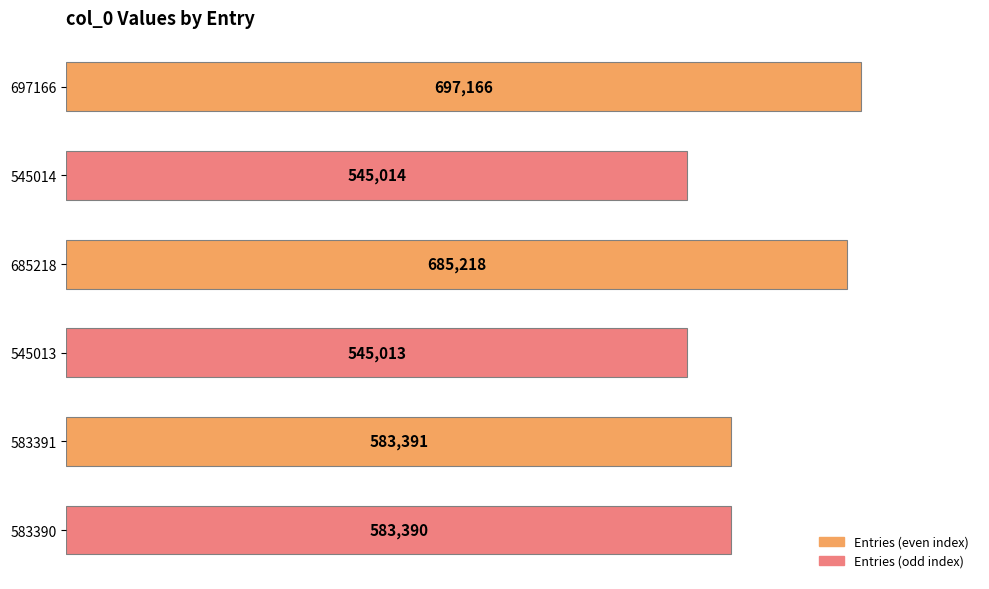

How many bars are there in total?

6